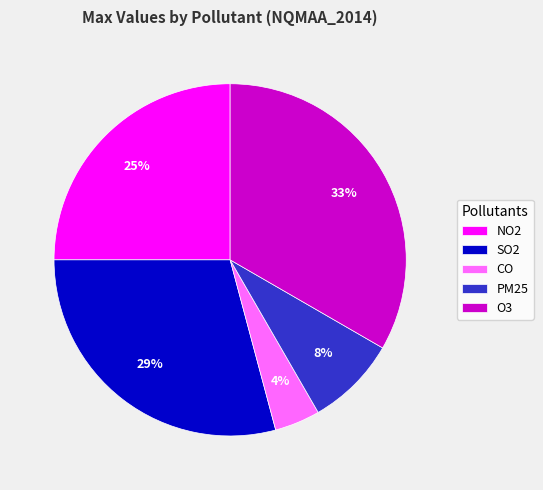

To the nearest percent, what is the average slice percentage?

20%